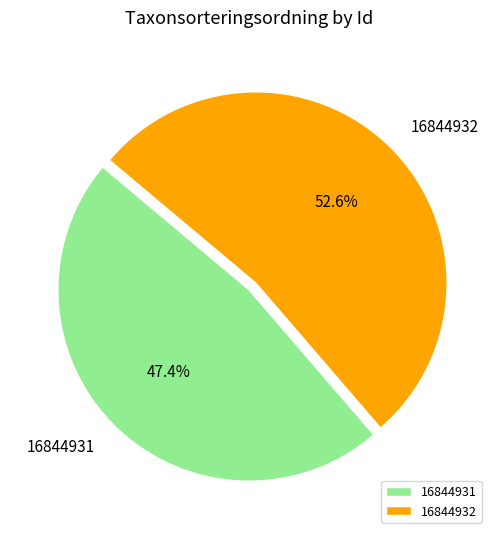

What percentage is NOT represented by 16844932?

47.4%